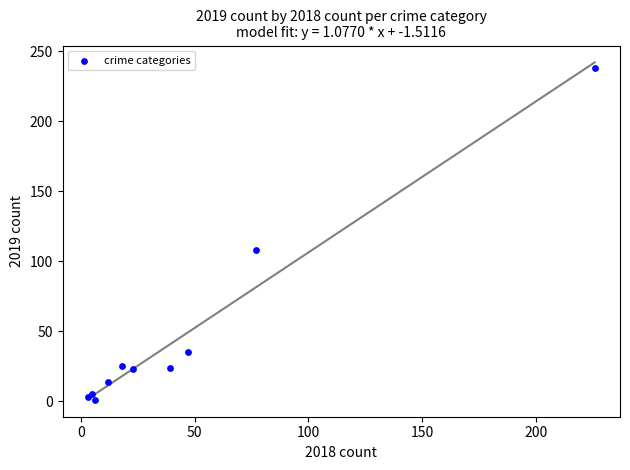

What Y value in the scatter plot is closest to 119?

108